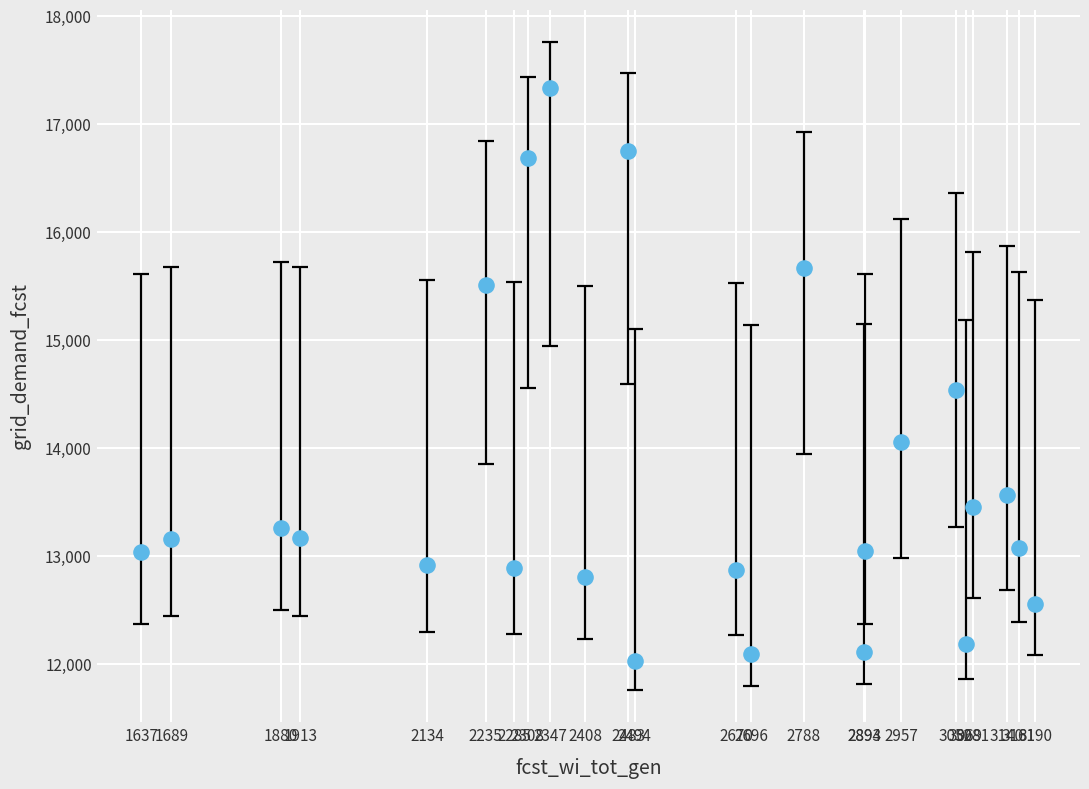

What is the range of Y values (max minus min)?

5314